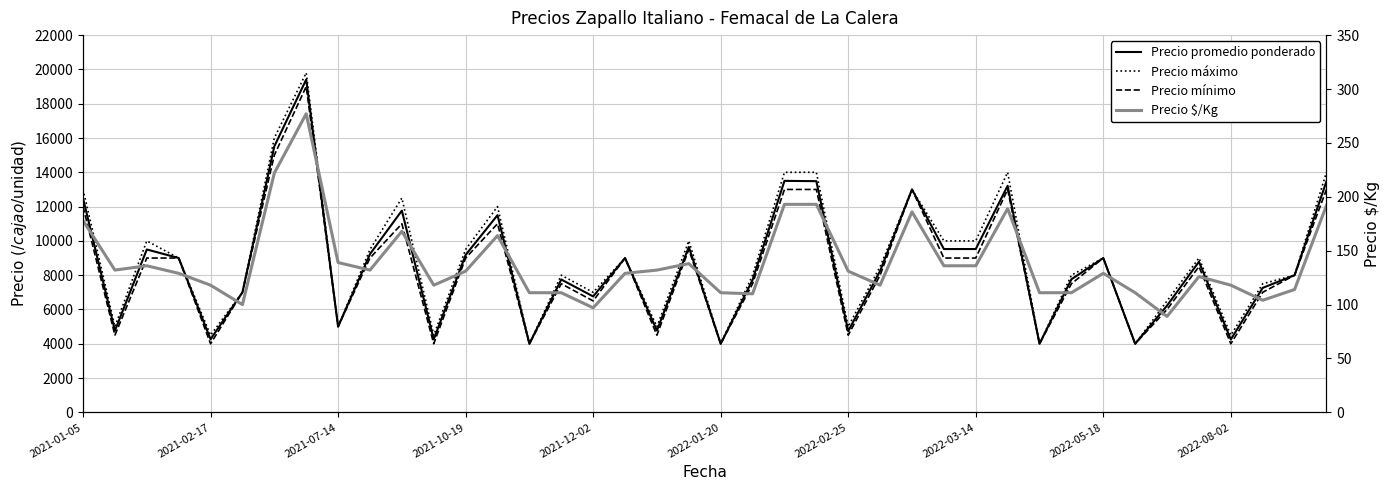

Rank the series at 2022-02-25 from highest to lowest value.

Precio máximo, Precio promedio ponderado, Precio mínimo, Precio $/Kg